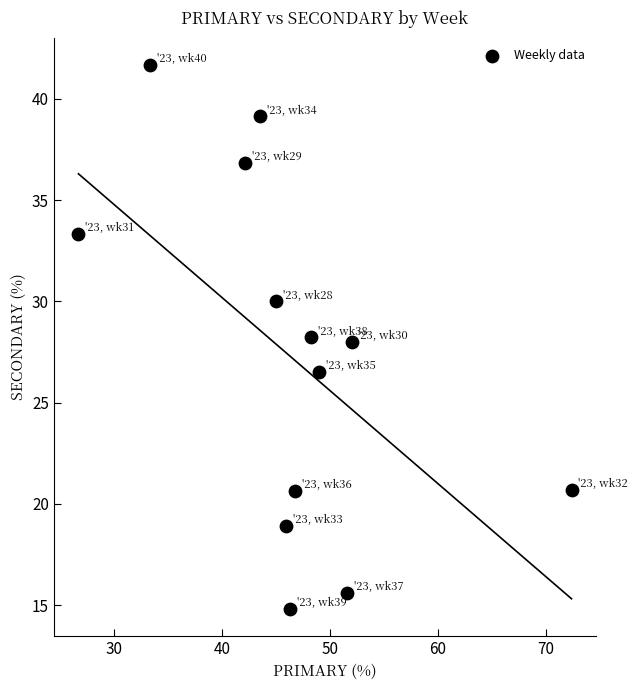

What is the range of Y values (max minus min)?

26.9